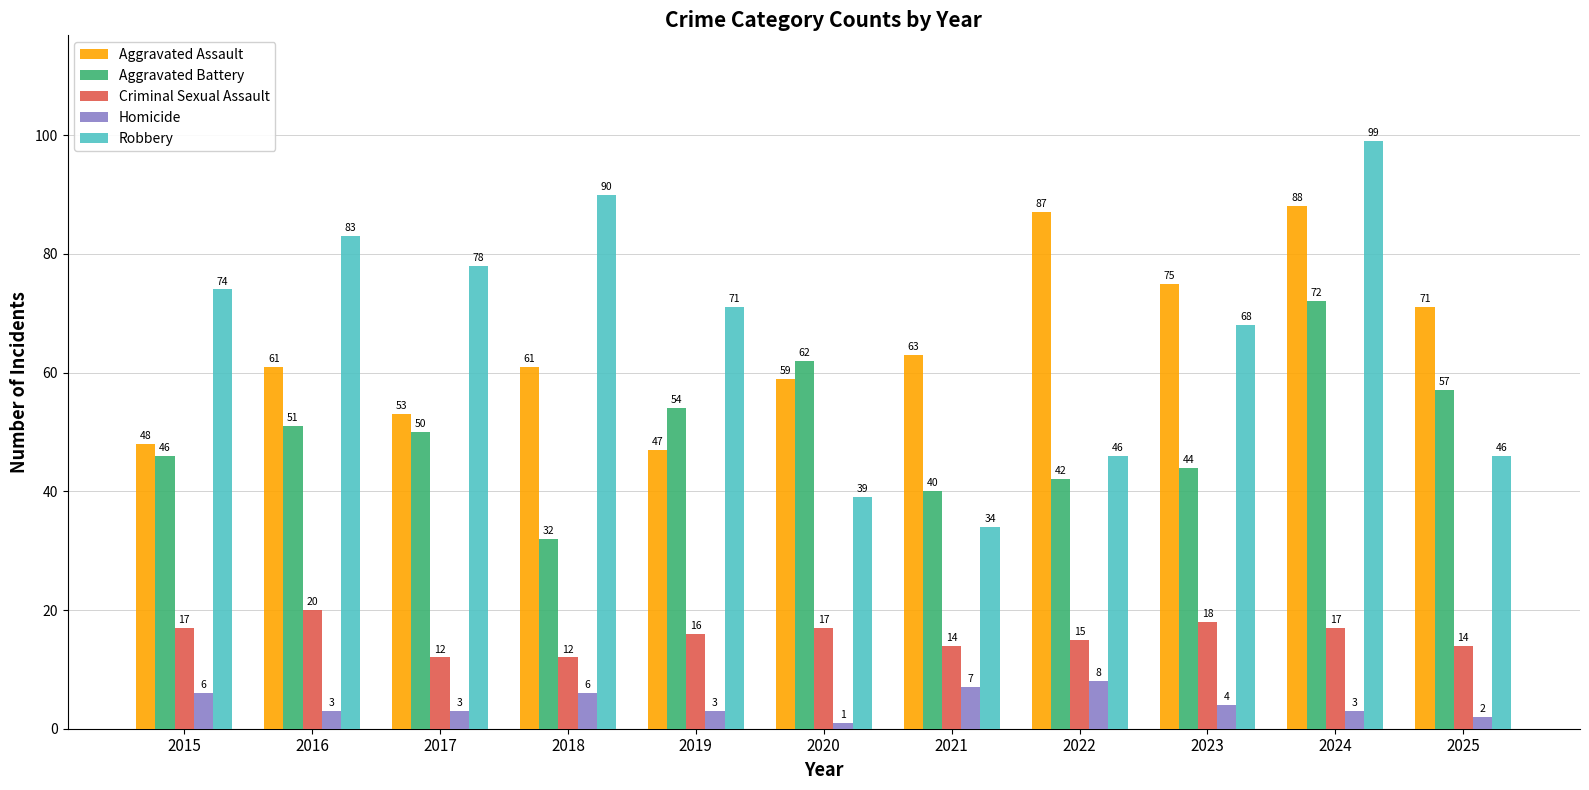

Does the chart contain any negative values?

No